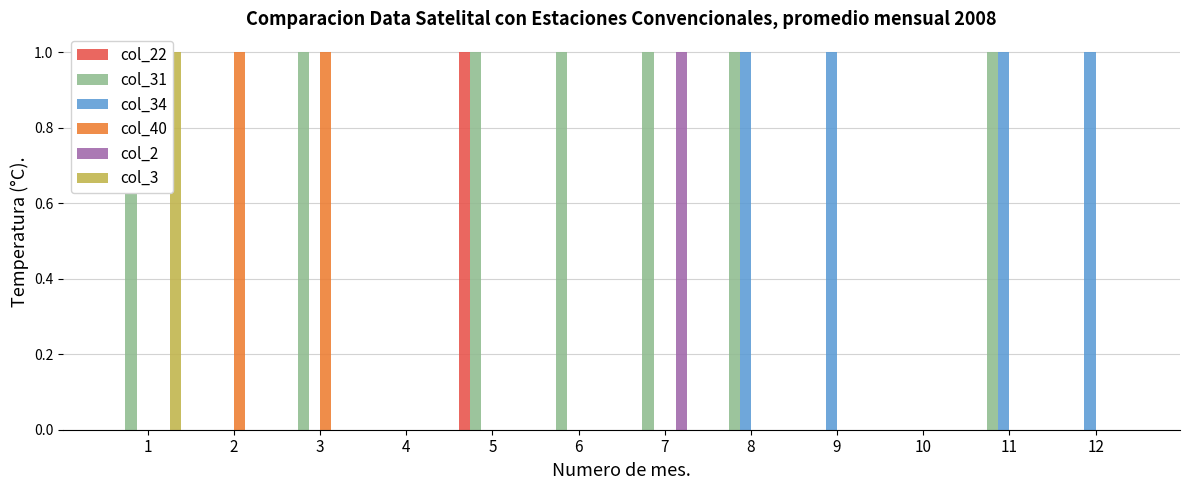

Is the value of col_34 at 9 greater than the value of col_2 at 5?

Yes